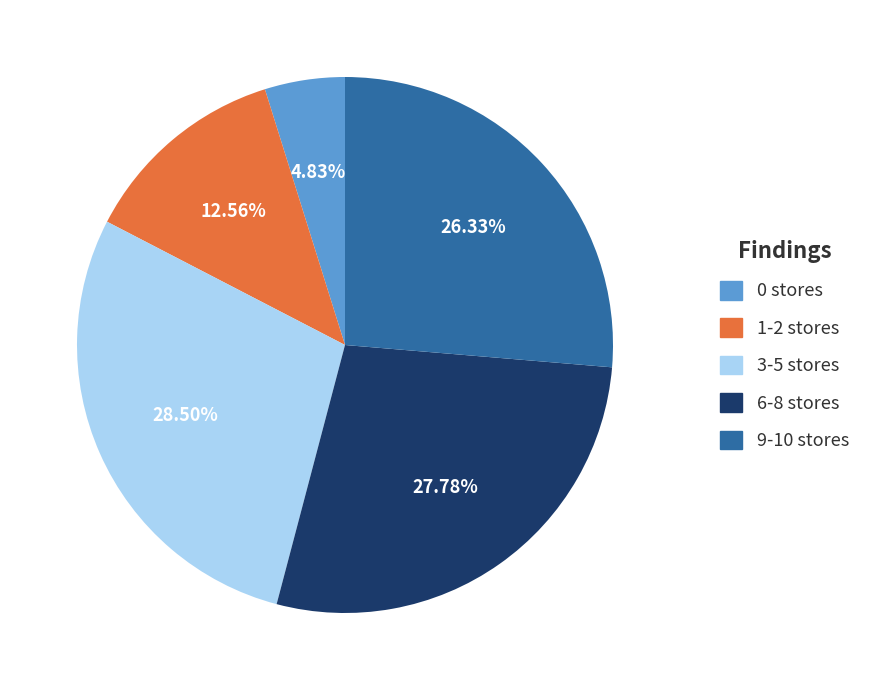

Does any single category account for the majority?

No